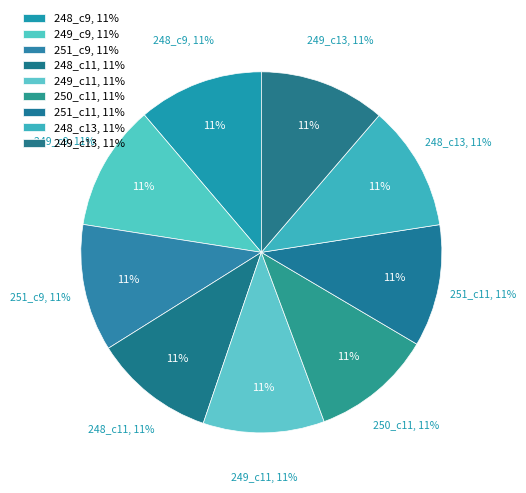

What is the largest slice in the pie chart?

251